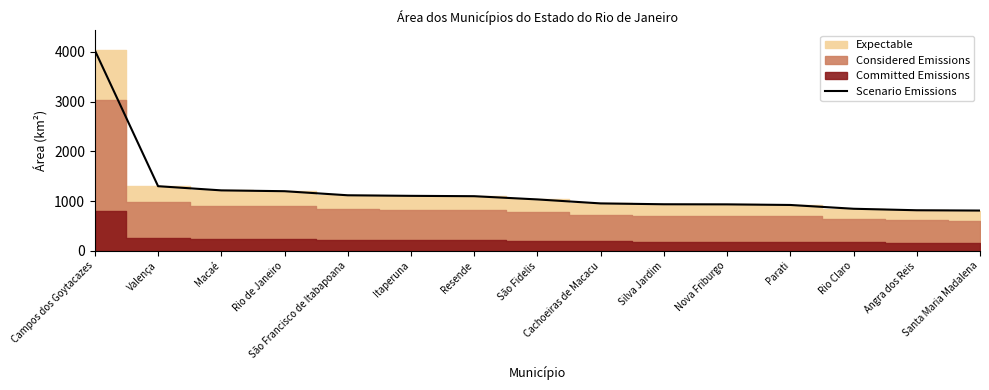

Reading right to left, extract all data points from this chart.

Santa Maria Madalena=811.0	Angra dos Reis=817.0	Rio Claro=847.1	Parati=923.2	Nova Friburgo=935.4	Silva Jardim=937.5	Cachoeiras de Macacu=954.6	São Fidelis=1034.8	Resende=1099.7	Itaperuna=1106.8	São Francisco de Itabapoana=1118.2	Rio de Janeiro=1200.2	Macaé=1216.8	Valença=1300.8	Campos dos Goytacazes=4032.7